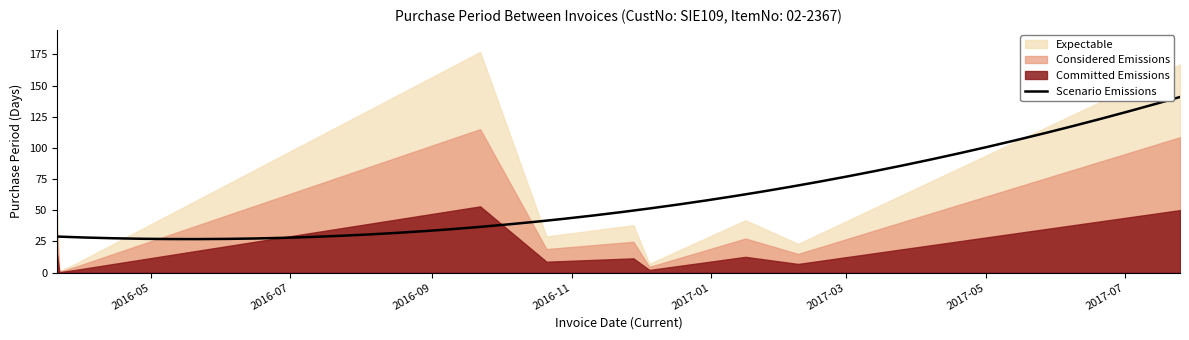

How many lines are shown in the chart?

1